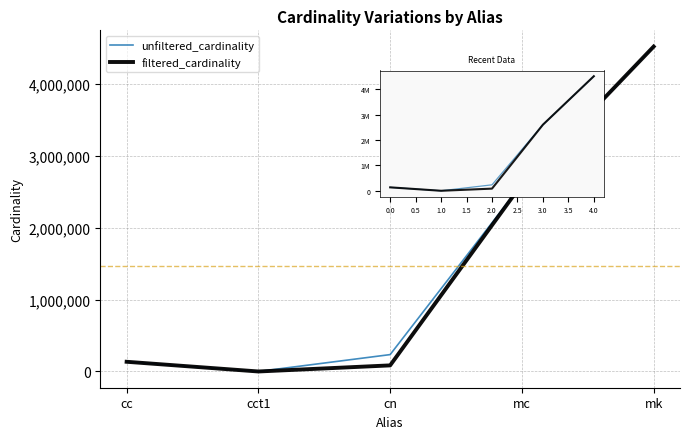

True or false: unfiltered_cardinality and filtered_cardinality cross at least once.

False